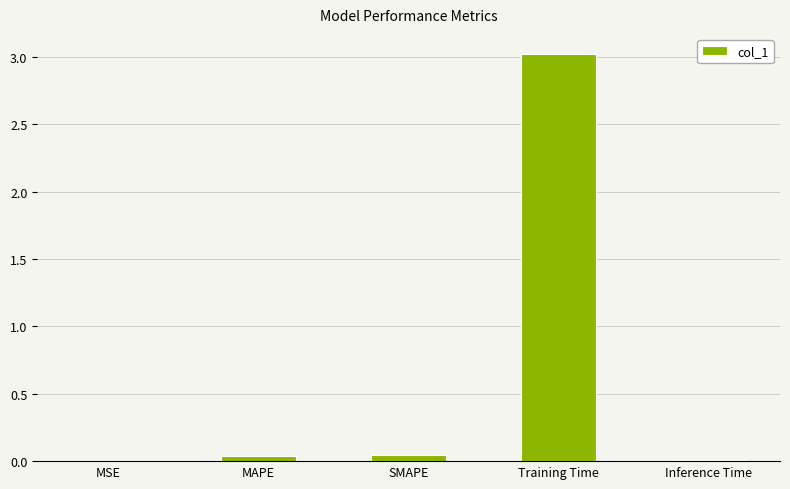

What is the maximum value shown in the chart?

3.0